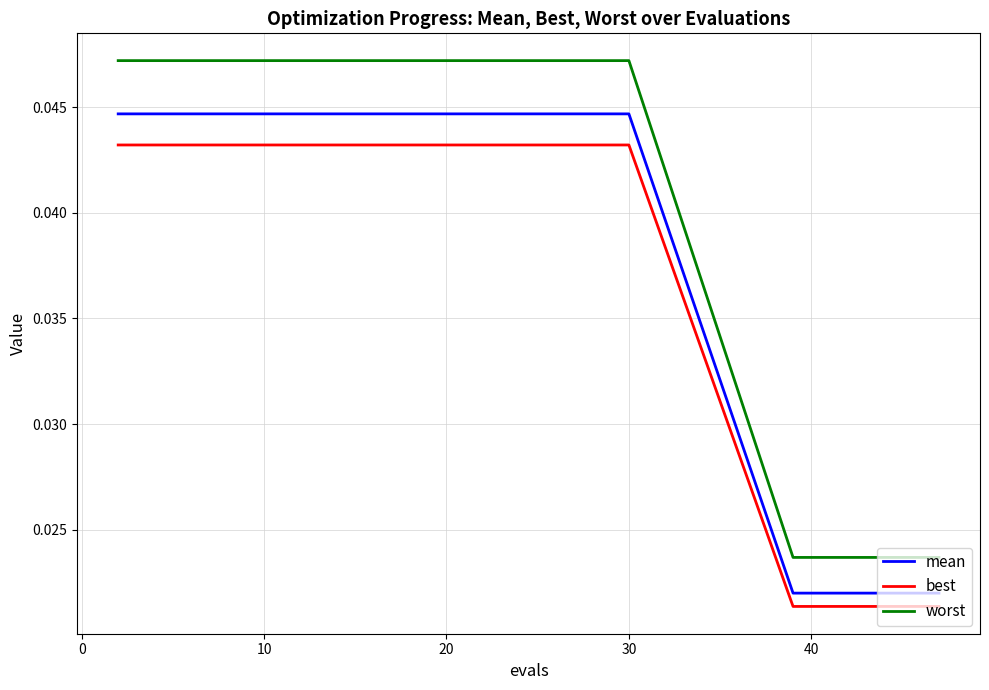

How many worst values are between 0 and 1?

20